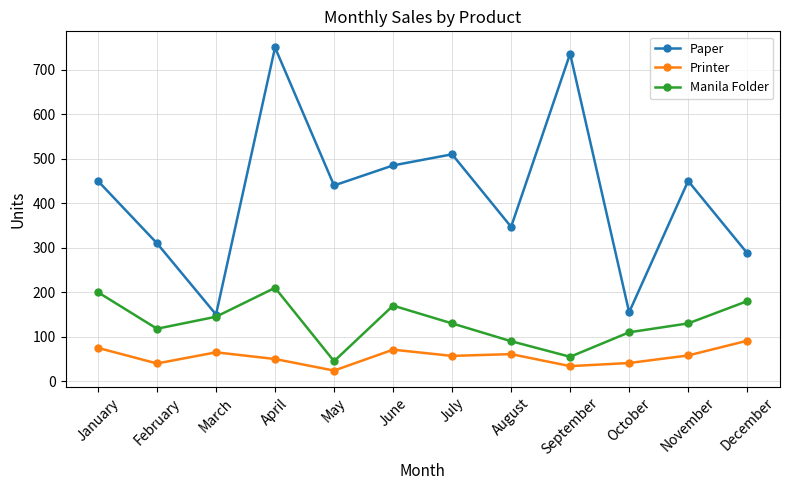

What is the approximate value of Manila Folder at February, to the nearest 10?

120